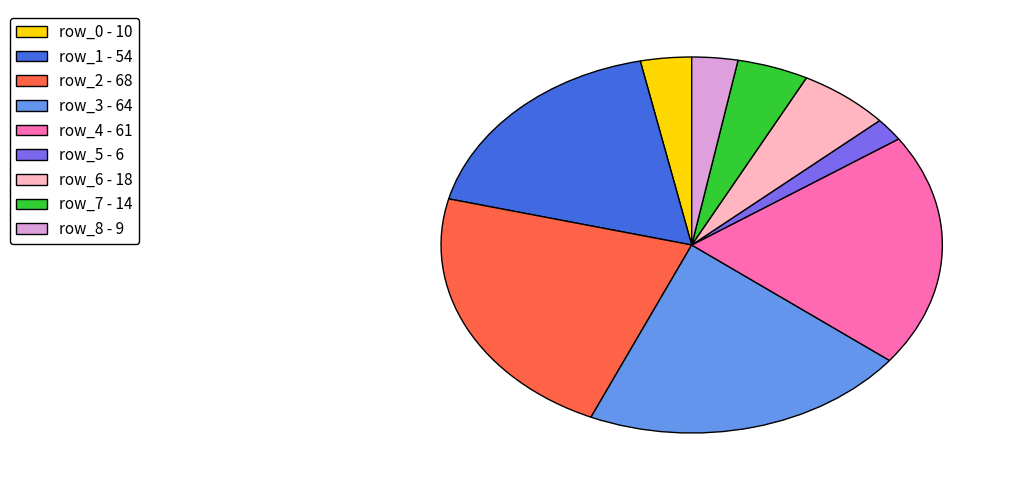

How many slices are in this pie chart?

9